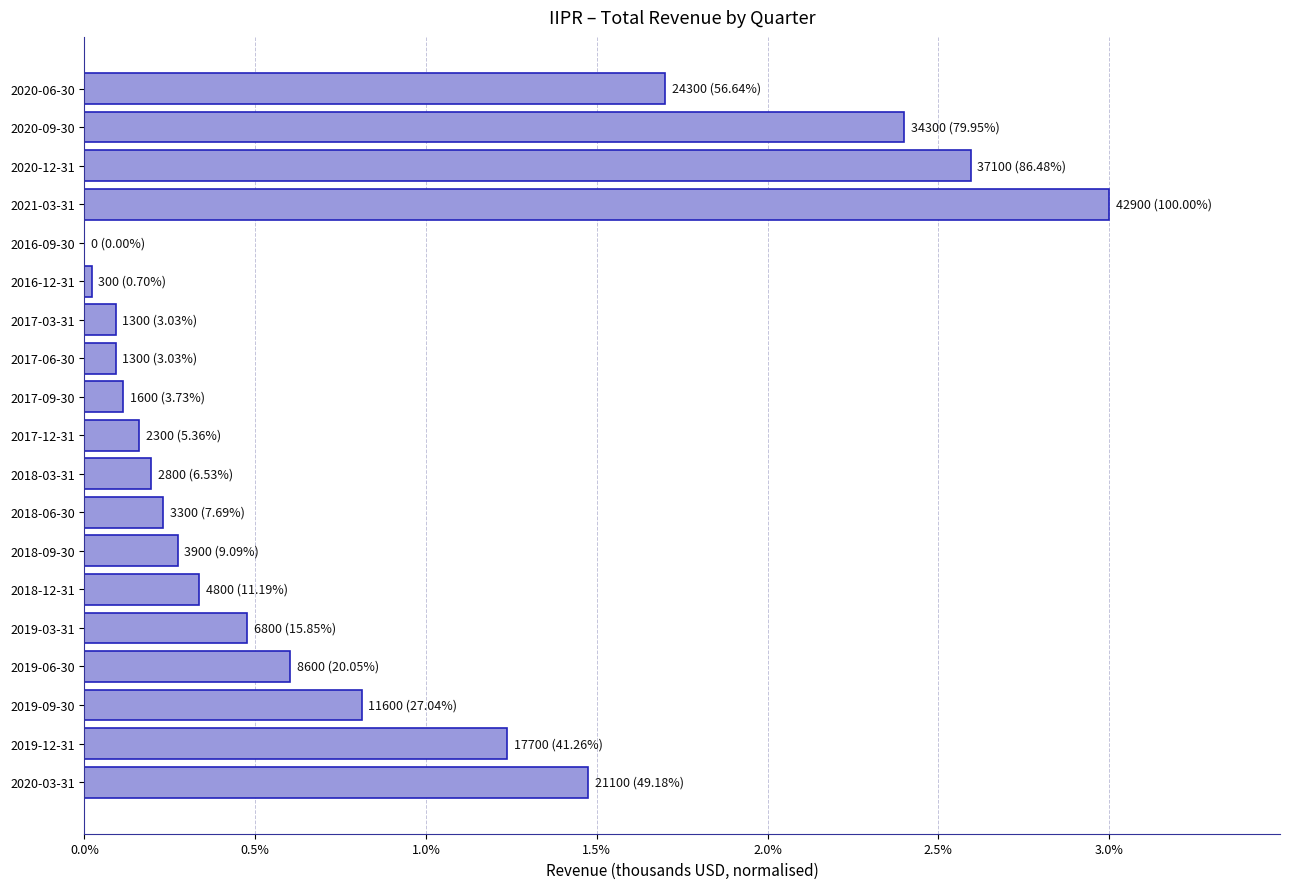

Between 2020-03-31 and 2020-09-30, which is larger?

2020-09-30